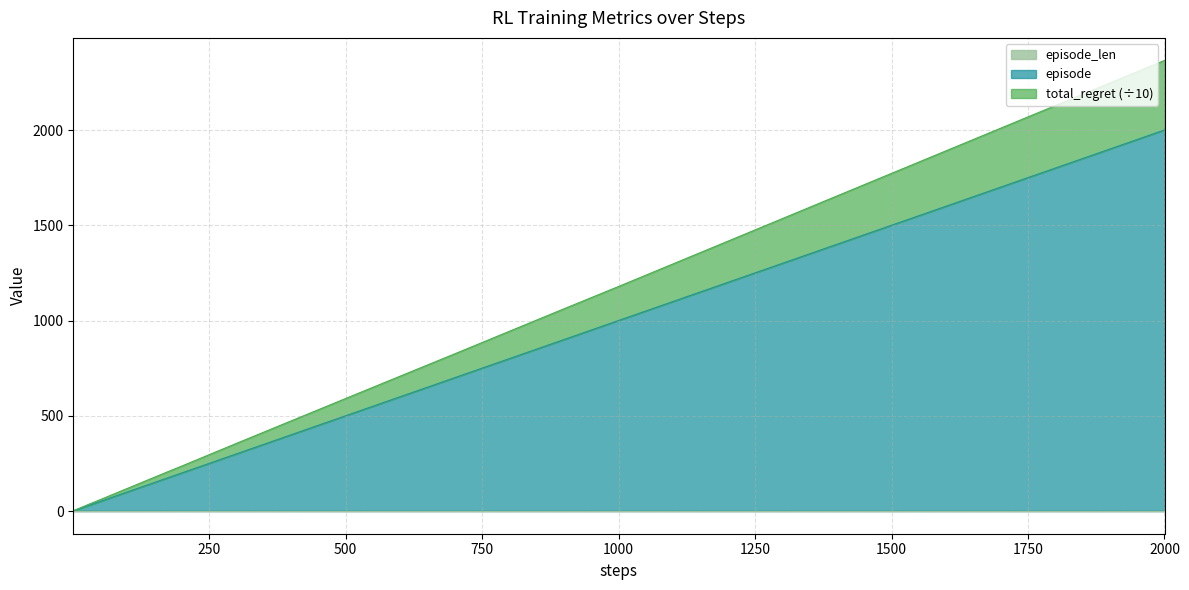

How many data points in episode are less than 81?

20